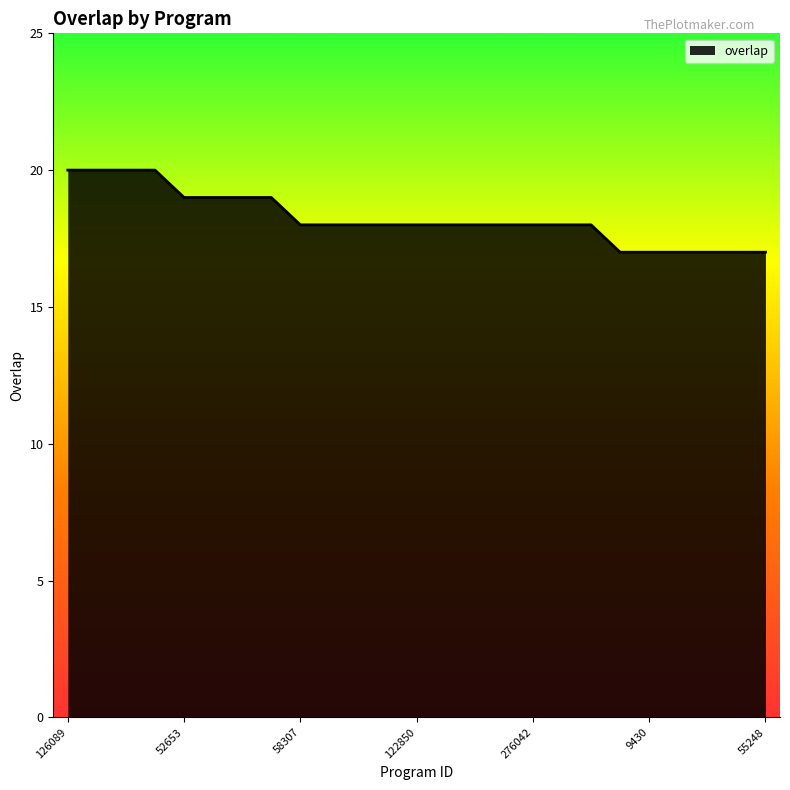

What is the sum of all values?

456